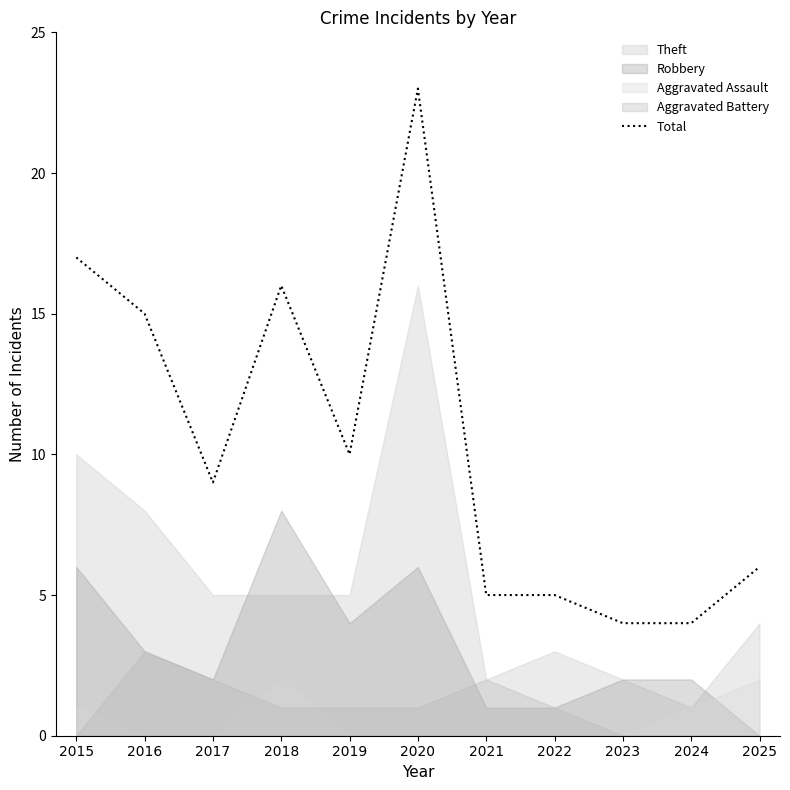

Which label corresponds to the smallest value in the chart?

2023